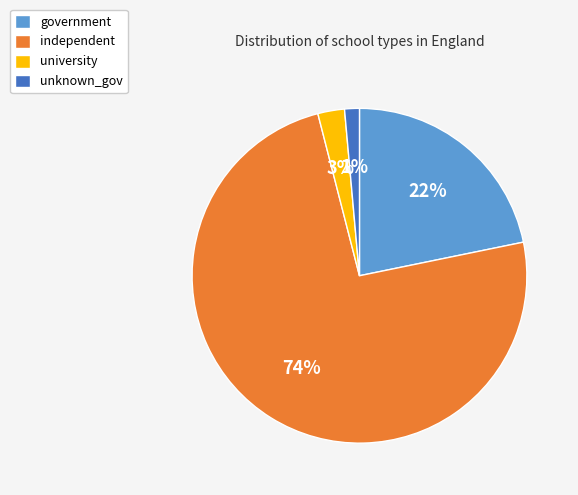

Rank the categories by value from lowest to highest.

unknown_gov, university, government, independent